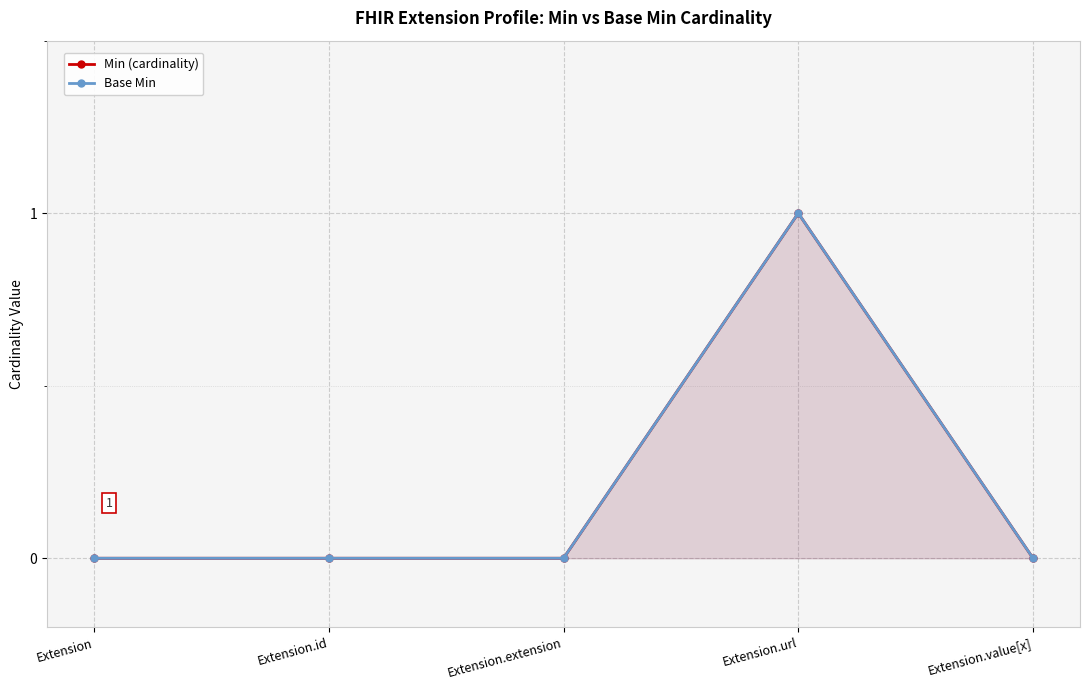

Where is Base Min nearest to the value 0?

Extension